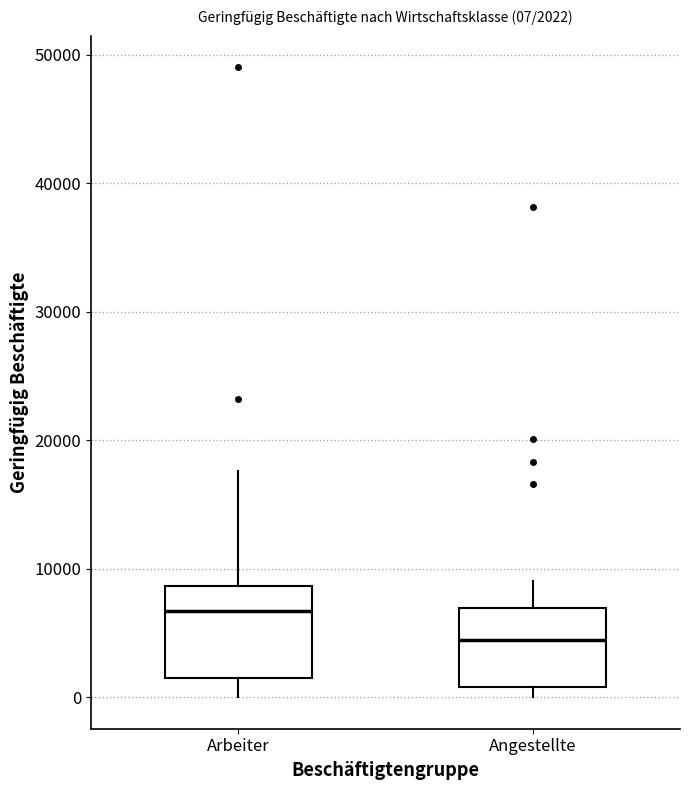

Which box has the highest median line?

Arbeiter